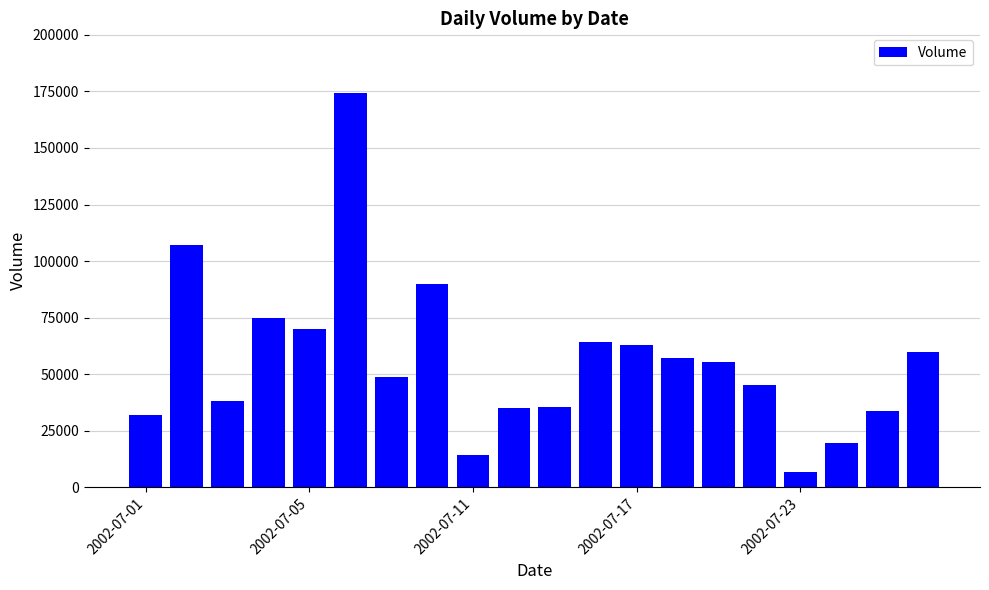

What is the maximum value shown in the chart?

174480